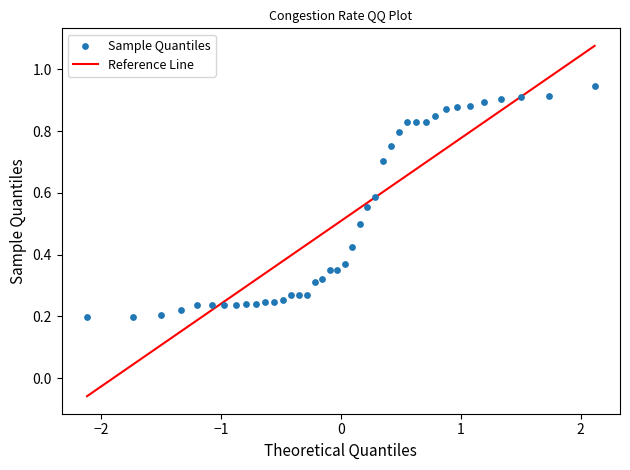

What is the range of Y values (max minus min)?

0.7